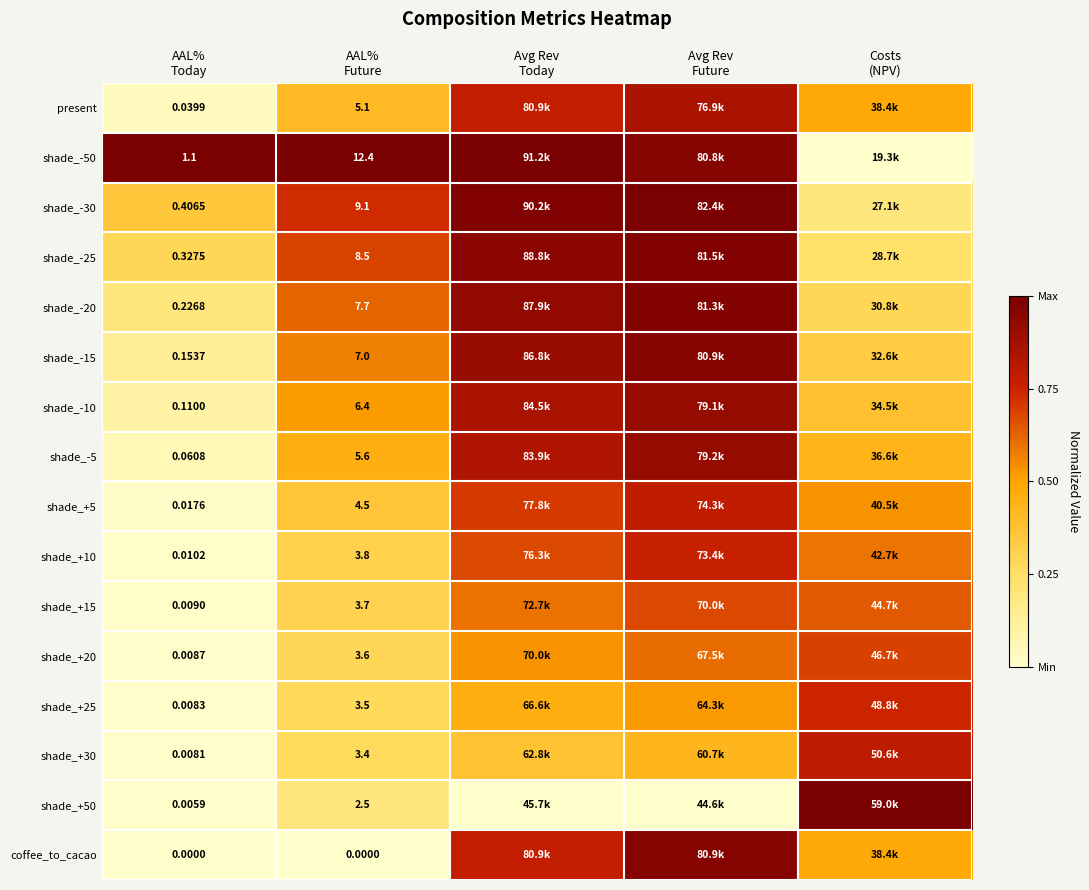

The coffee_to_cacao series shows 1.4 at Avg Rev Future. True or false?

False